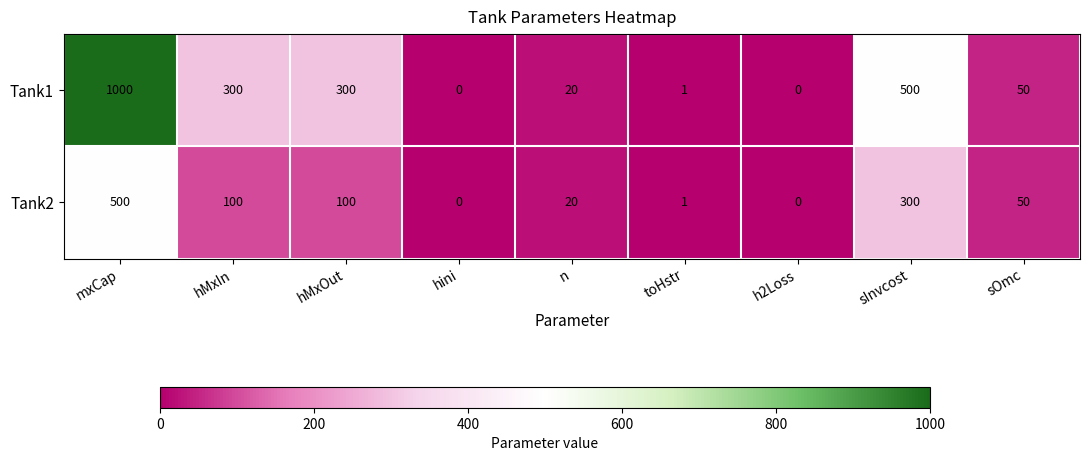

Reading left to right, transcribe all the data shown in this chart.

Tank1: 1000	300	300	0	20	1	0	500	50
Tank2: 500	100	100	0	20	1	0	300	50